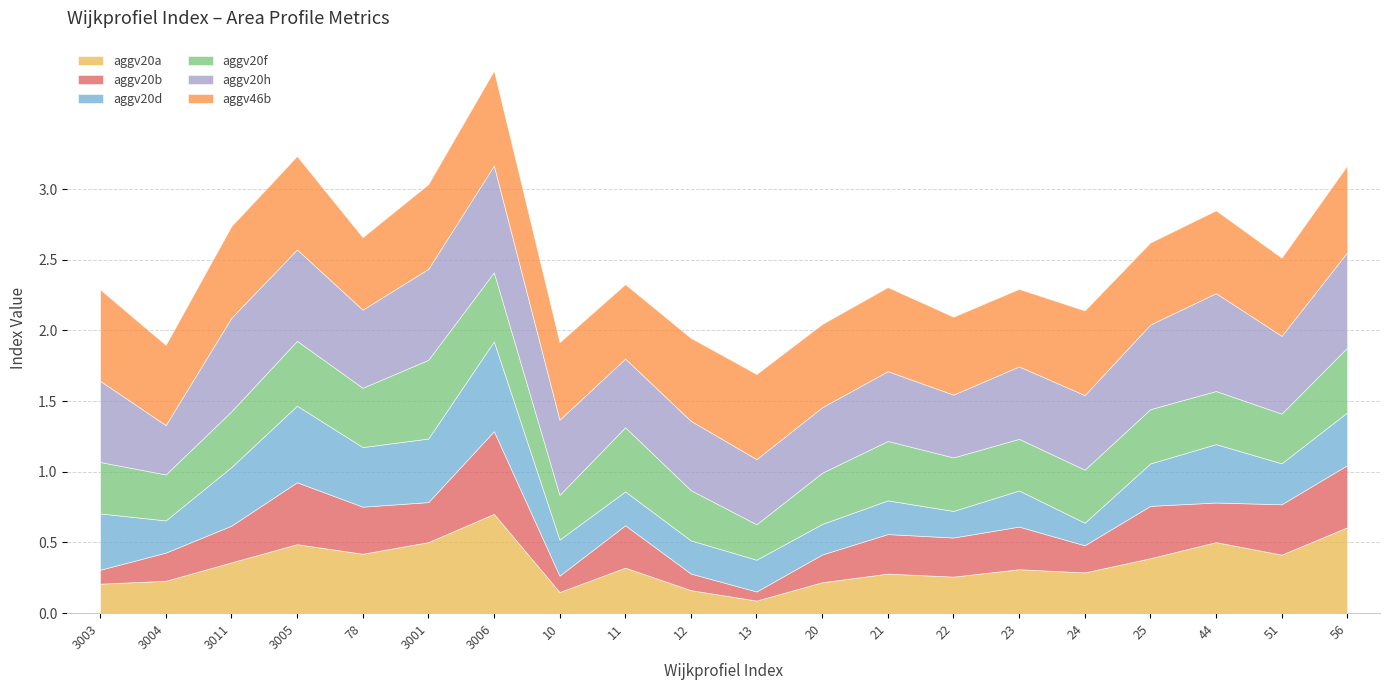

True or false: aggv46b and aggv20b intersect in this chart.

False